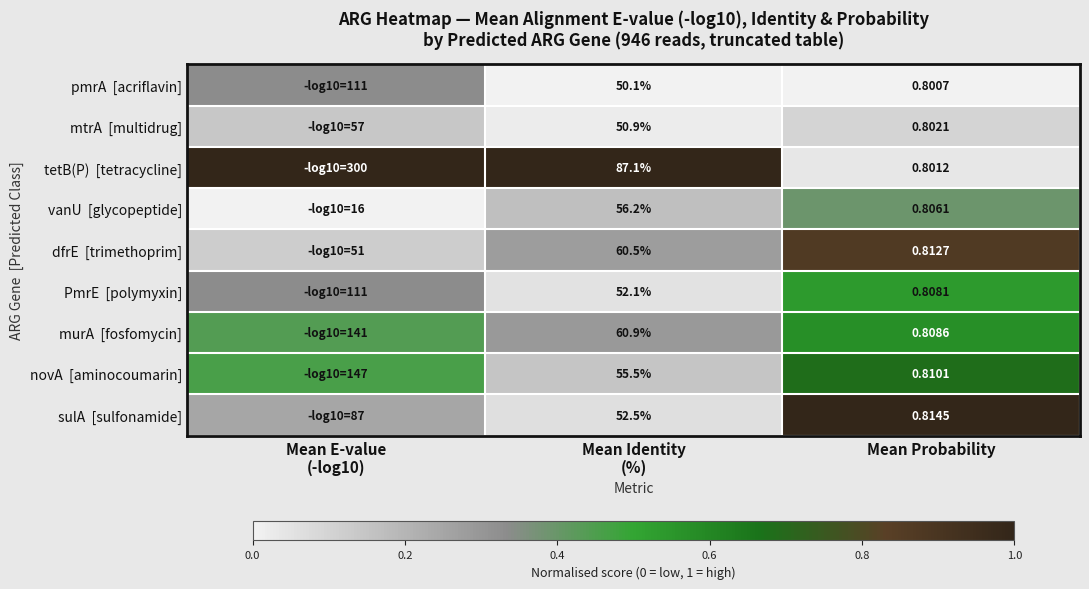

At Mean Probability, list the series in order from largest to smallest.

sulA [sulfonamide], dfrE [trimethoprim], novA [aminocoumarin], murA [fosfomycin], PmrE [polymyxin], vanU [glycopeptide], mtrA [multidrug], tetB(P) [tetracycline], pmrA [acriflavin]